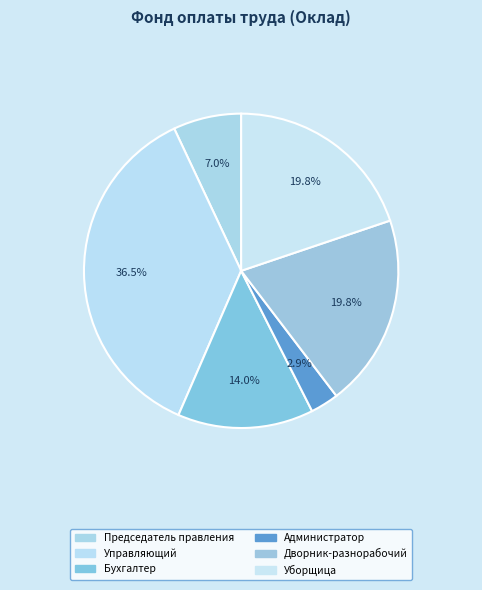

How many segments does this pie chart have?

6